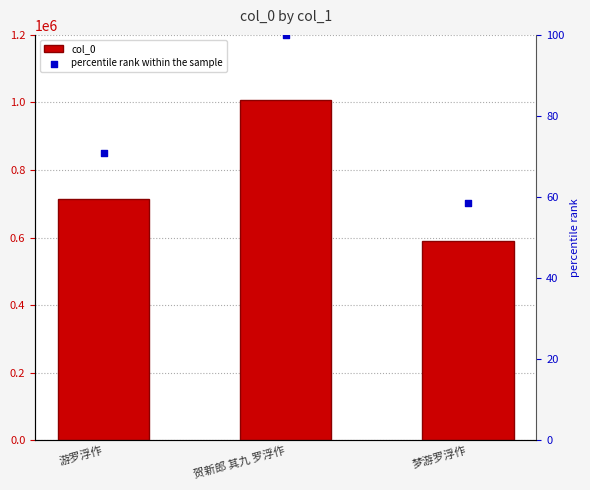

Which series has the largest total across all categories?

col_0